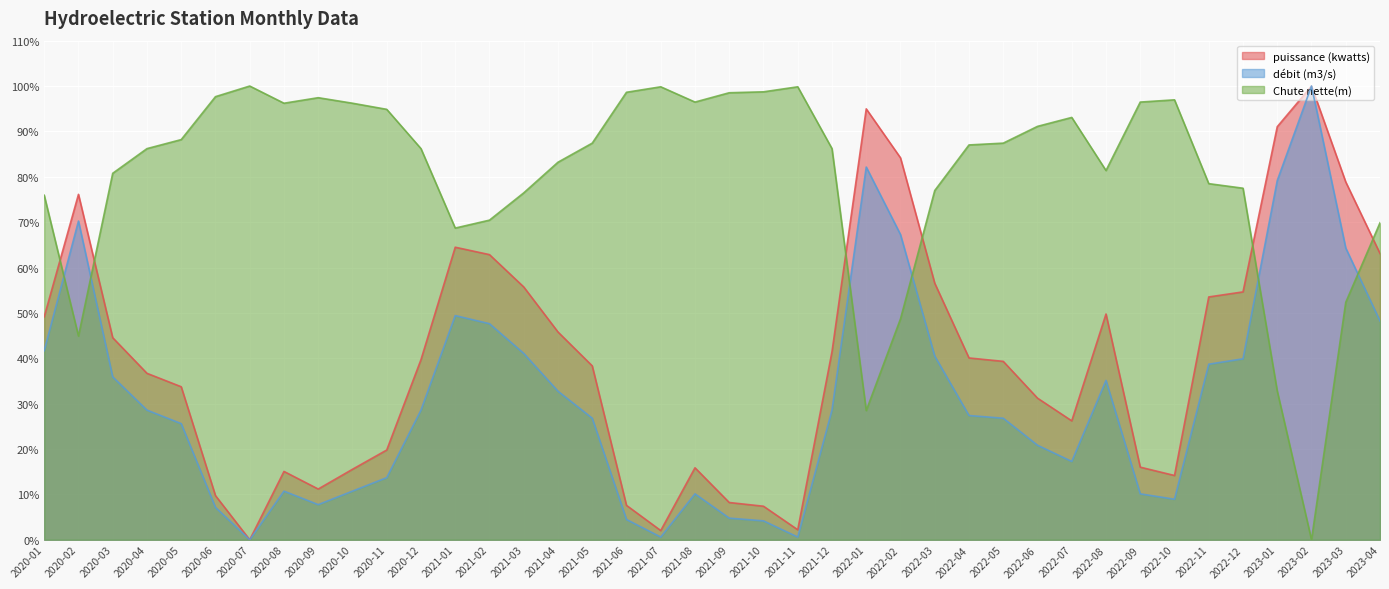

Which has a higher value, 2022-10 or 2022-09?

2022-09